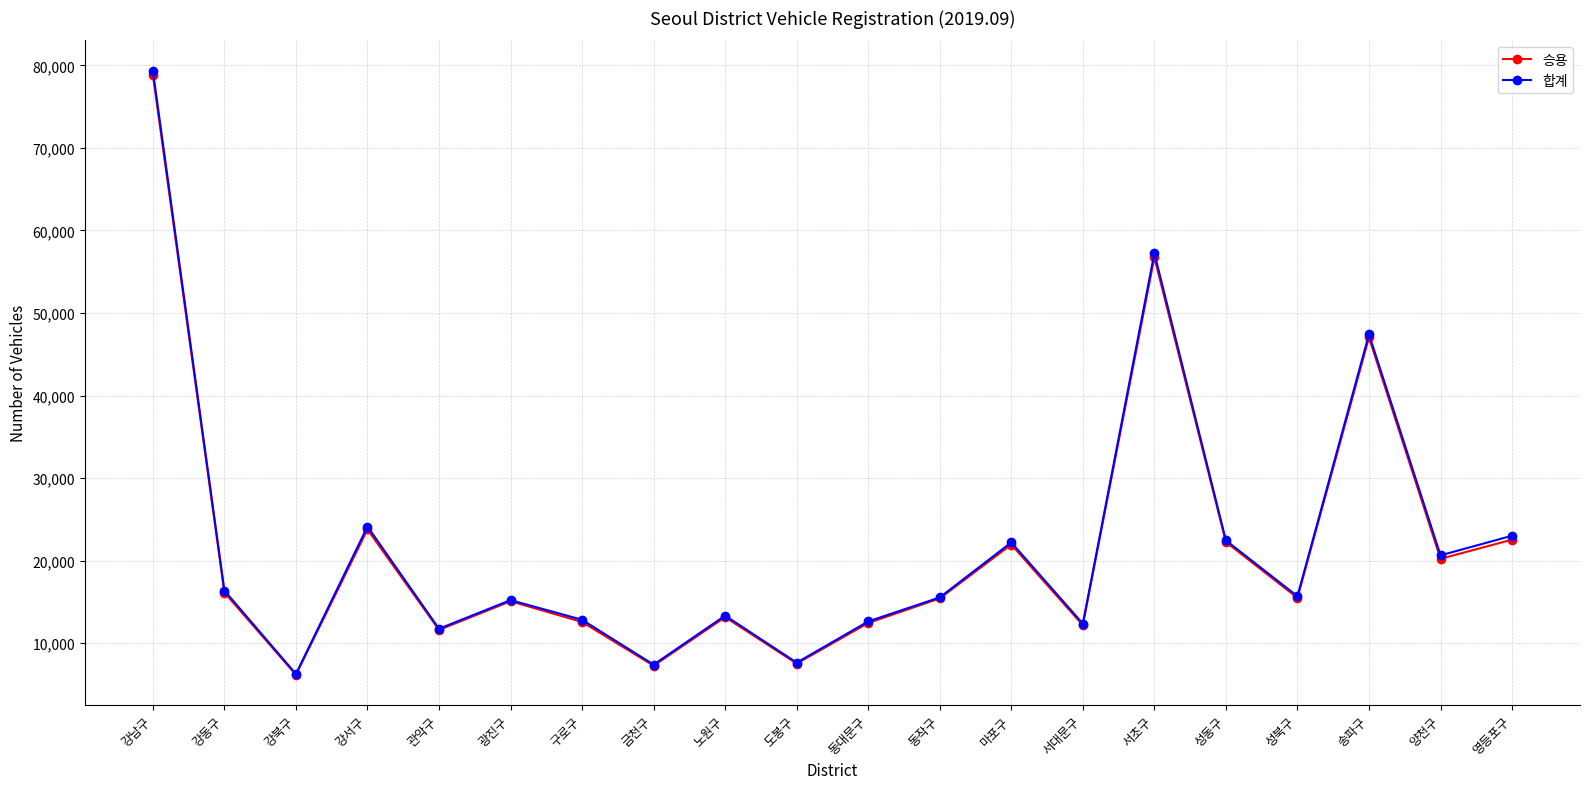

Is the value of 합계 at 강동구 greater than the value of 승용 at 서대문구?

Yes